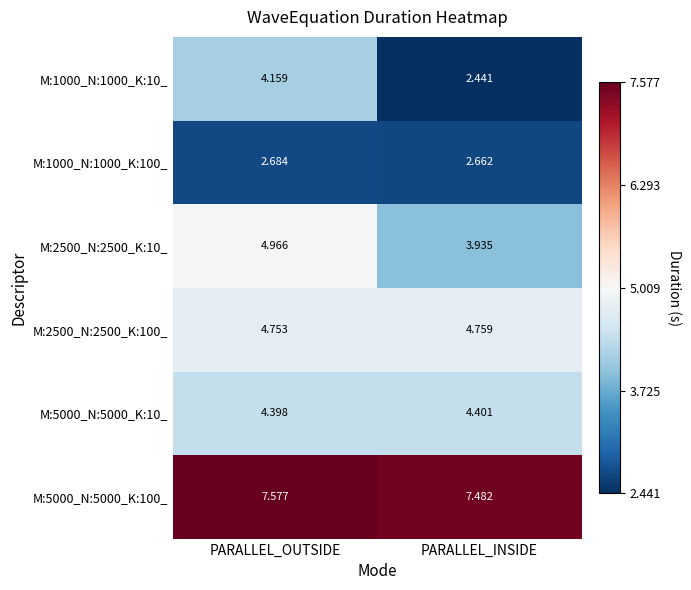

At which category is the sum across all series the highest?

PARALLEL_OUTSIDE